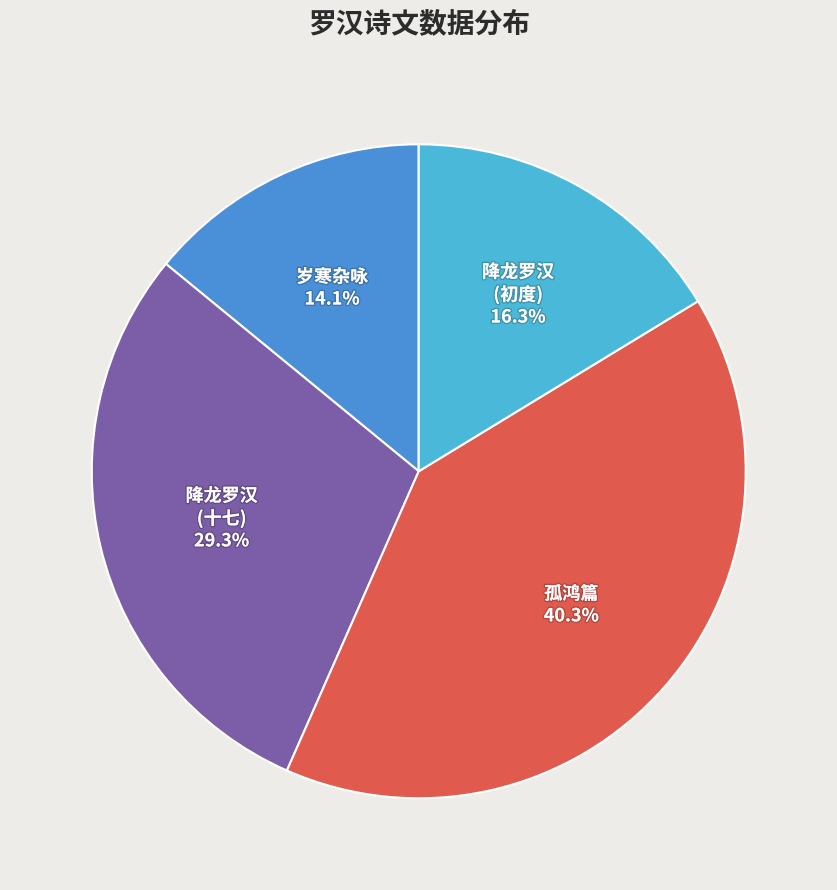

Rank the categories by value from highest to lowest.

孤鸿篇, 降龙罗汉 (十七), 降龙罗汉 (初度), 岁寒杂咏